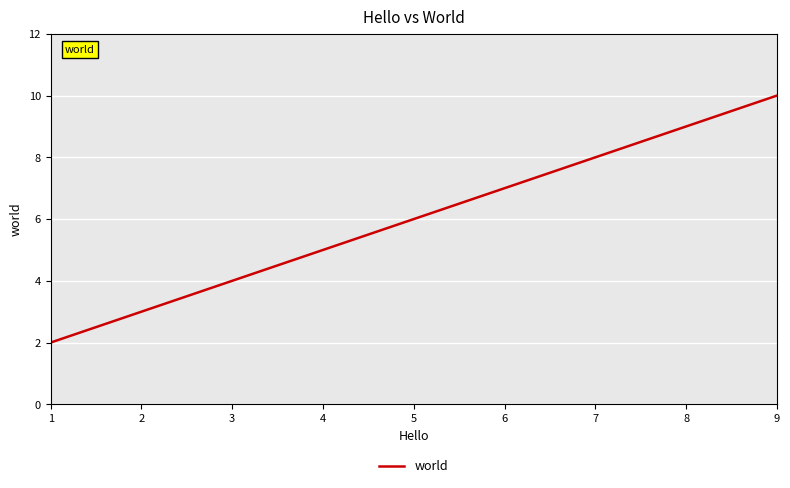

Rank the categories by value from highest to lowest.

9, 7, 5, 3, 1